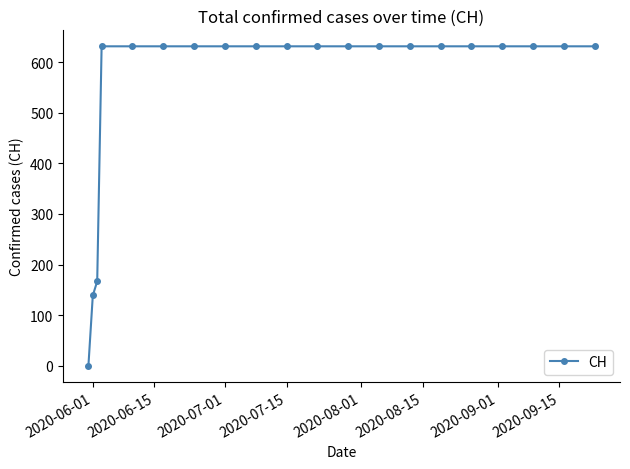

Reading right to left, what are all the values shown in this chart?

631	631	631	631	631	631	631	631	631	631	631	631	631	631	631	631	631	167	139	0